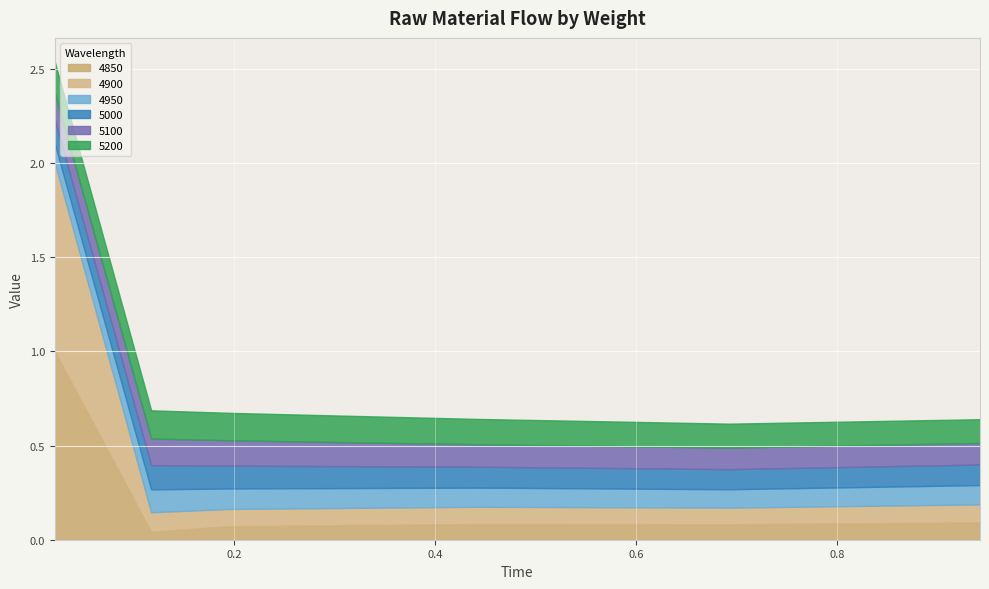

Which has a higher value, 0.4438356164383562 or 0.1945205479452055?

0.4438356164383562